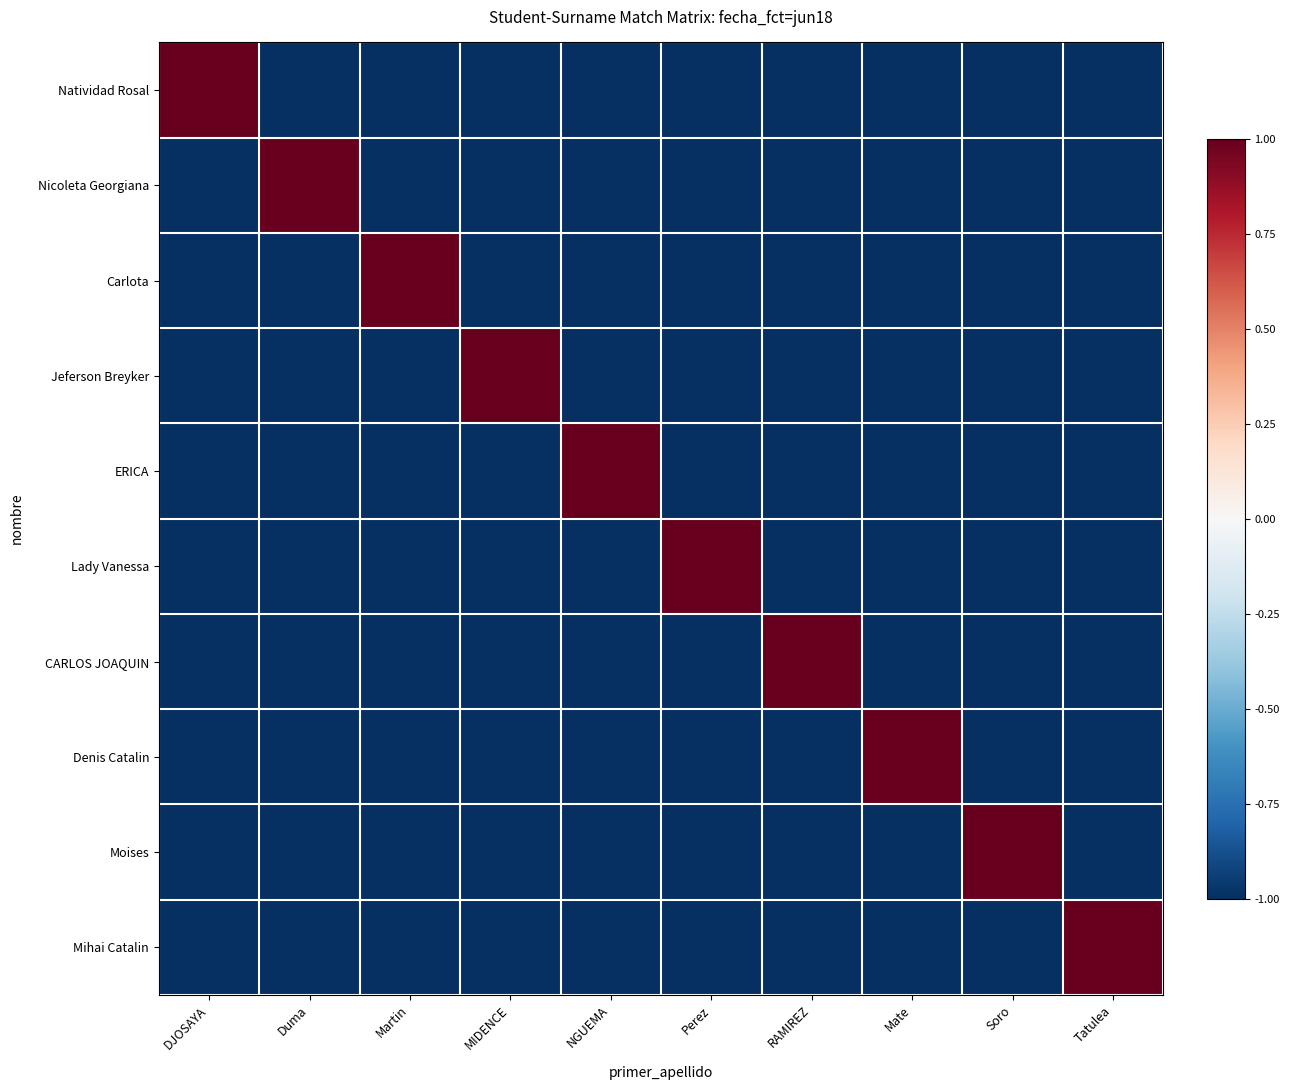

Which series changed the most between DJOSAYA and Duma?

Natividad Rosal